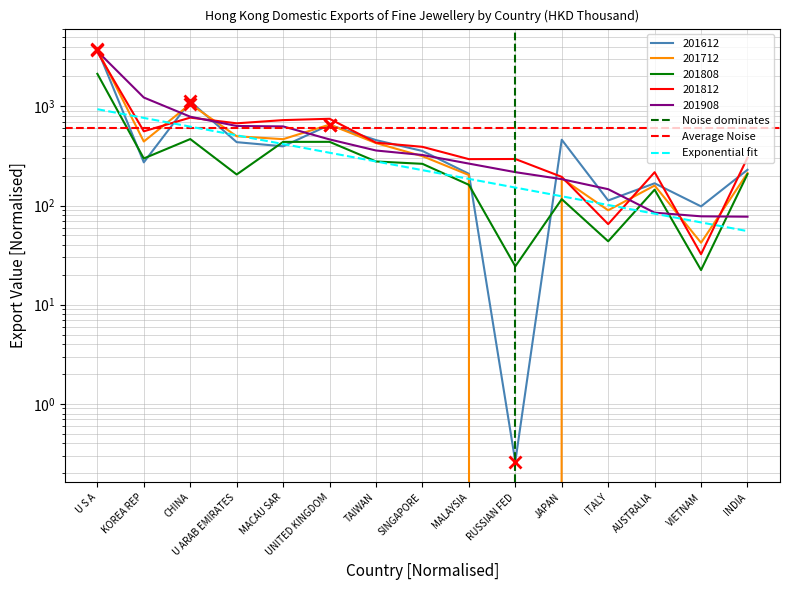

Reading left to right, list all the values displayed in this chart.

201612: 3767.2	272.4	1122.4	435.5	395.4	650.5	456.8	355.0	209.0	0.3	460.7	112.5	167.6	98.0	229.4
201712: 3731.9	442.0	1054.4	499.7	466.8	654.6	426.4	314.5	203.1	0.0	188.1	89.6	159.0	42.2	212.4
201808: 2127.5	298.2	467.9	205.6	438.2	438.7	278.2	263.3	161.8	24.4	116.0	43.6	144.5	22.4	207.2
201812: 3523.6	560.2	769.6	674.4	726.5	749.3	430.3	390.6	293.6	294.6	194.6	64.9	216.7	32.3	303.5
201908: 3594.5	1227.5	786.4	634.0	627.7	464.2	358.9	323.3	264.8	217.1	184.4	146.1	84.7	77.8	77.2